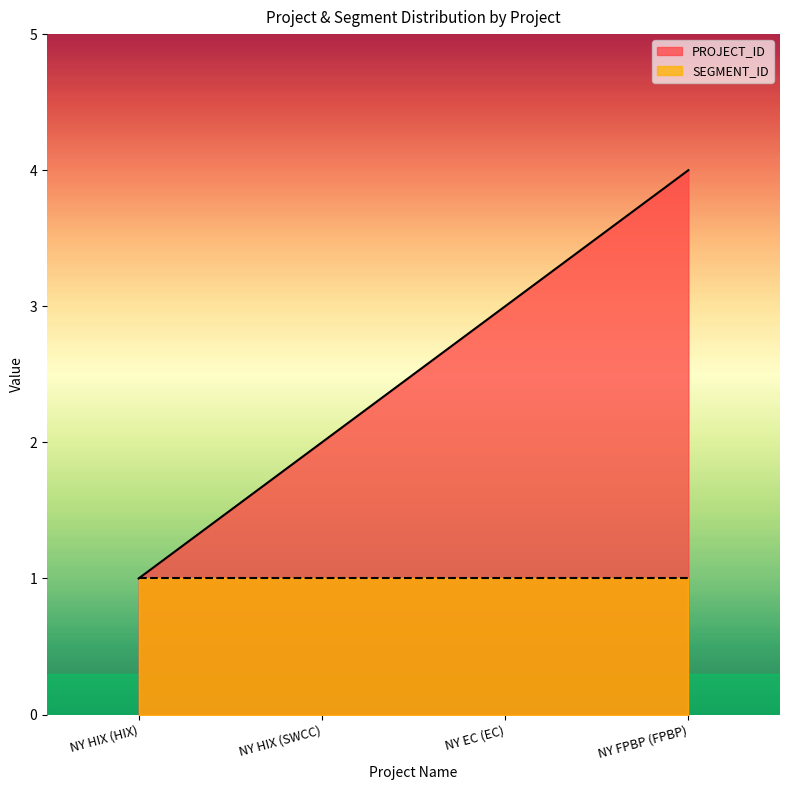

What is the label of the 4th point from the right?

NY HIX (HIX)